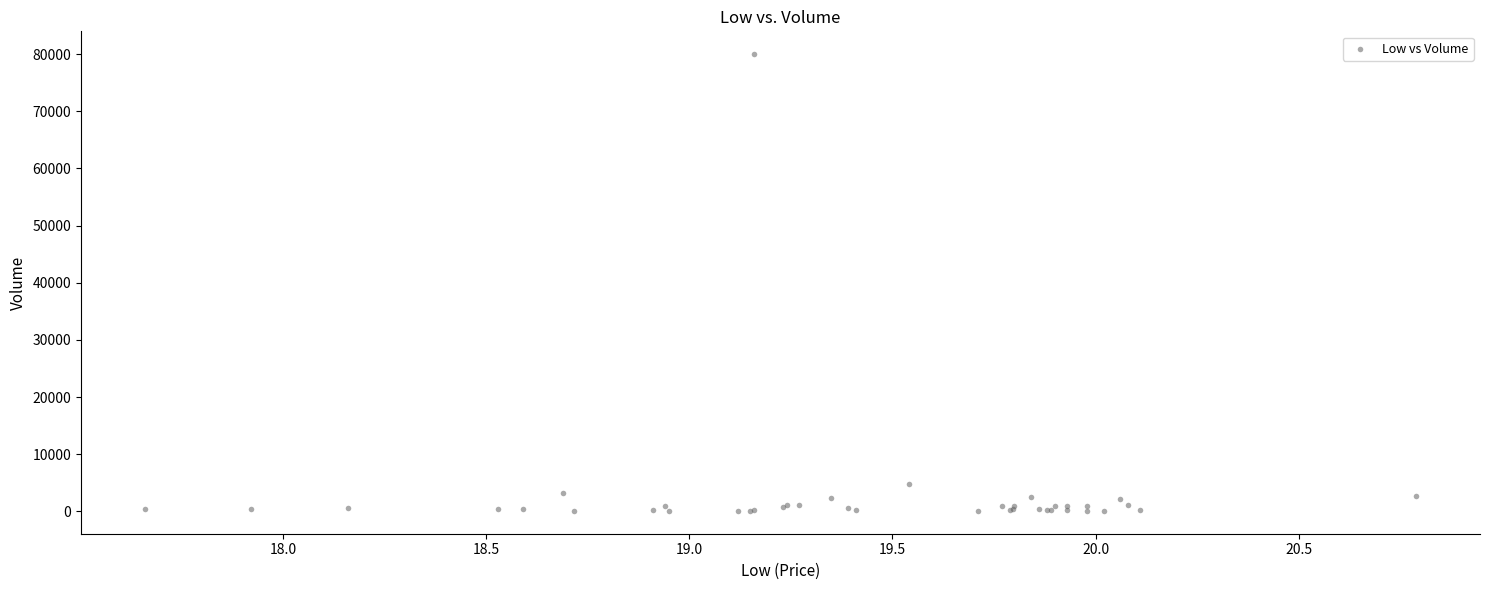

What Y value in the scatter plot is closest to 40050?

4800